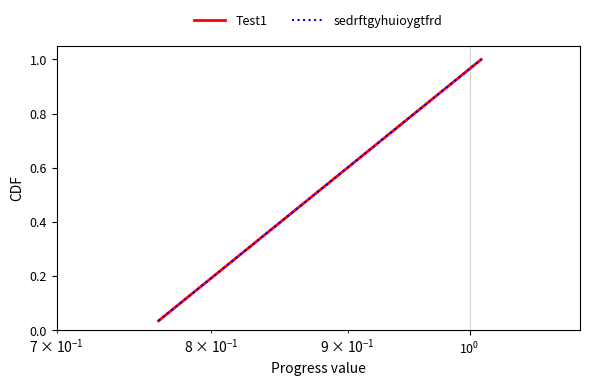

True or false: sedrftgyhuioygtfrd has more than 2 points higher than both neighbors.

False